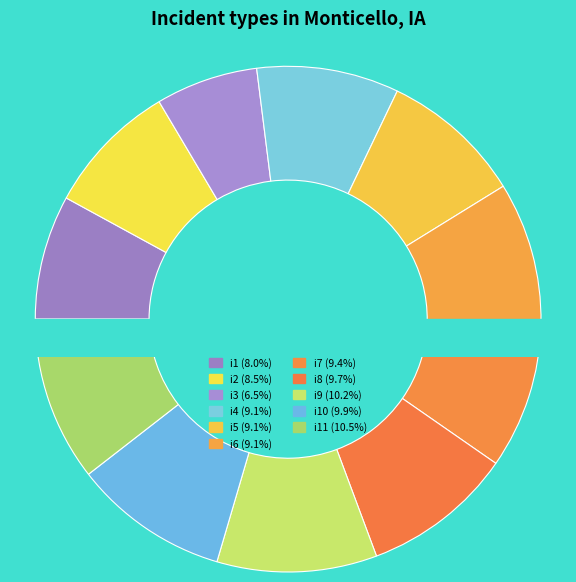

What portion of the pie excludes i4?

90.9%